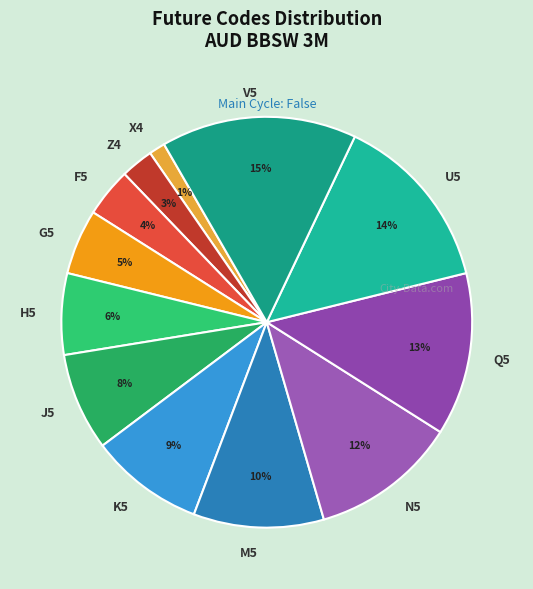

Does X4 account for over 50% of the chart?

No